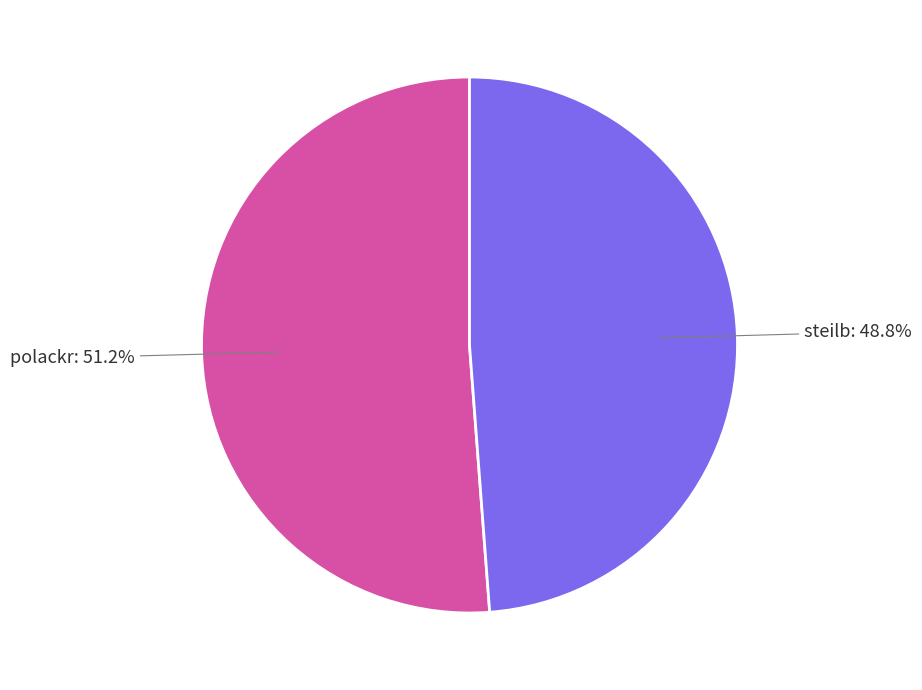

To the nearest percent, what is the average slice percentage?

50%